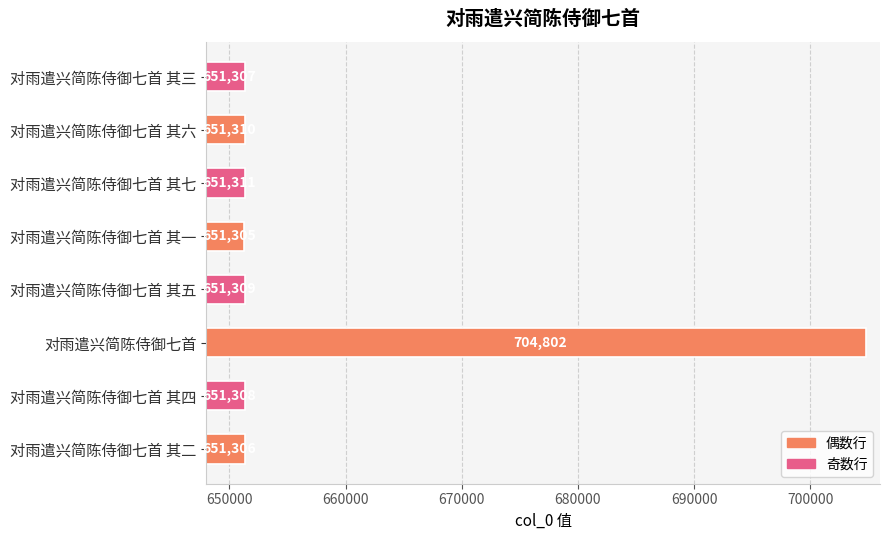

Which category has the highest value across all series?

对雨遣兴简陈侍御七首